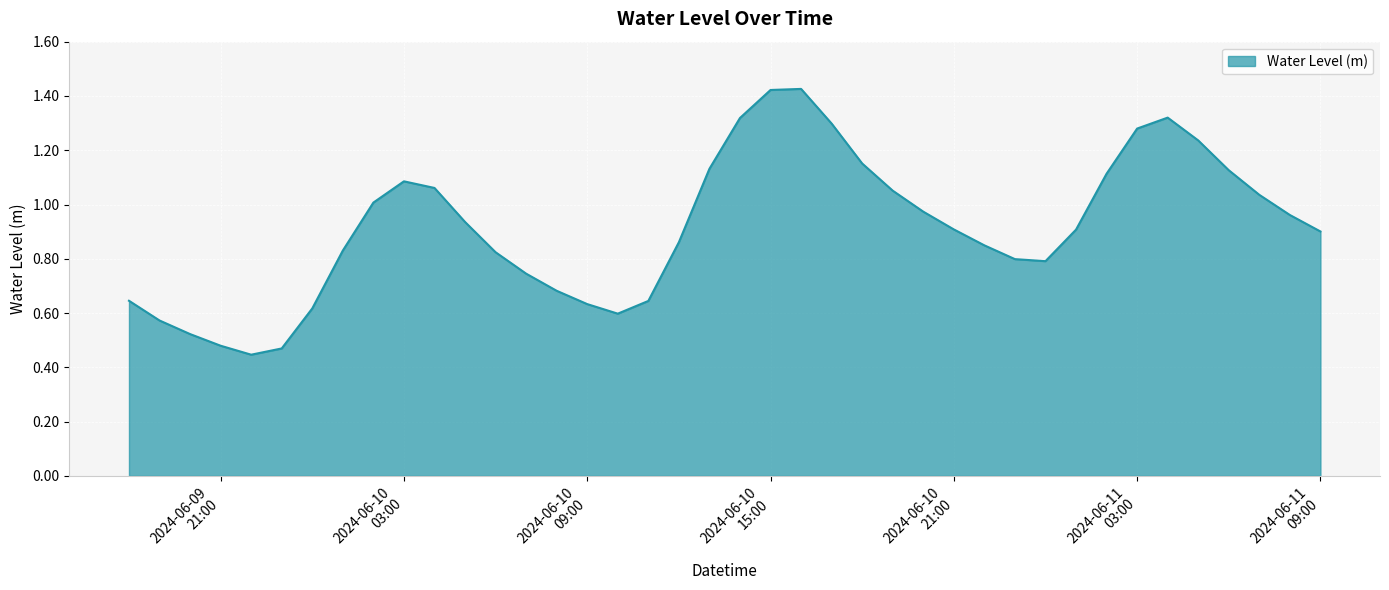

Rank the categories by value from highest to lowest.

2024-06-10 16:00:00, 2024-06-10 15:00:00, 2024-06-11 04:00:00, 2024-06-10 14:00:00, 2024-06-10 17:00:00, 2024-06-11 03:00:00, 2024-06-11 05:00:00, 2024-06-10 18:00:00, 2024-06-10 13:00:00, 2024-06-11 06:00:00, 2024-06-11 02:00:00, 2024-06-10 03:00:00, 2024-06-10 04:00:00, 2024-06-10 19:00:00, 2024-06-11 07:00:00, 2024-06-10 02:00:00, 2024-06-10 20:00:00, 2024-06-11 08:00:00, 2024-06-10 05:00:00, 2024-06-10 21:00:00, 2024-06-11 01:00:00, 2024-06-11 09:00:00, 2024-06-10 12:00:00, 2024-06-10 22:00:00, 2024-06-10 01:00:00, 2024-06-10 06:00:00, 2024-06-10 23:00:00, 2024-06-11 00:00:00, 2024-06-10 07:00:00, 2024-06-10 08:00:00, 2024-06-09 18:00:00, 2024-06-10 11:00:00, 2024-06-10 09:00:00, 2024-06-10 00:00:00, 2024-06-10 10:00:00, 2024-06-09 19:00:00, 2024-06-09 20:00:00, 2024-06-09 21:00:00, 2024-06-09 23:00:00, 2024-06-09 22:00:00